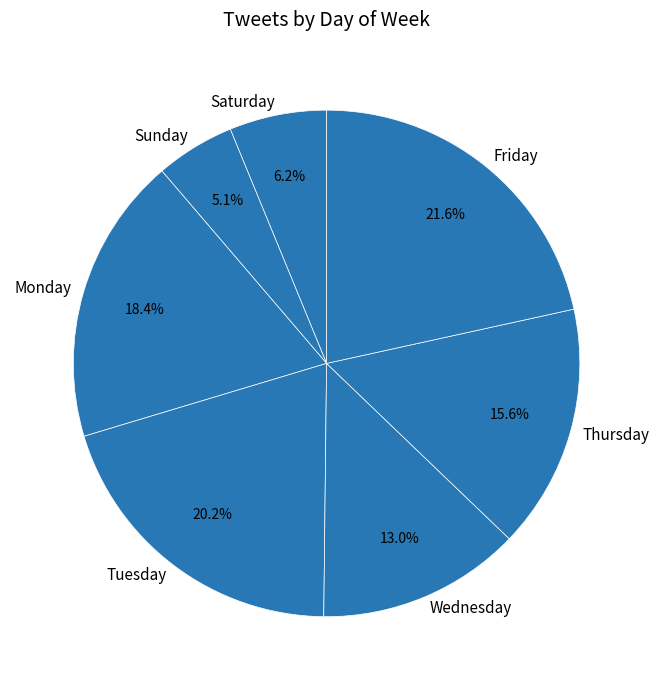

Which slice is the smallest?

Sunday